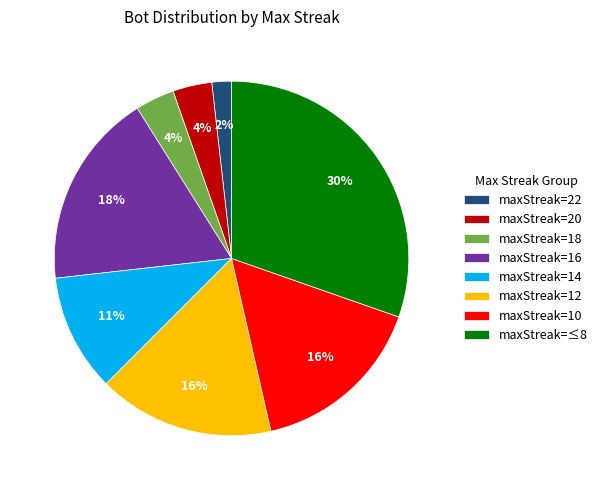

Count the number of slices in the pie.

8